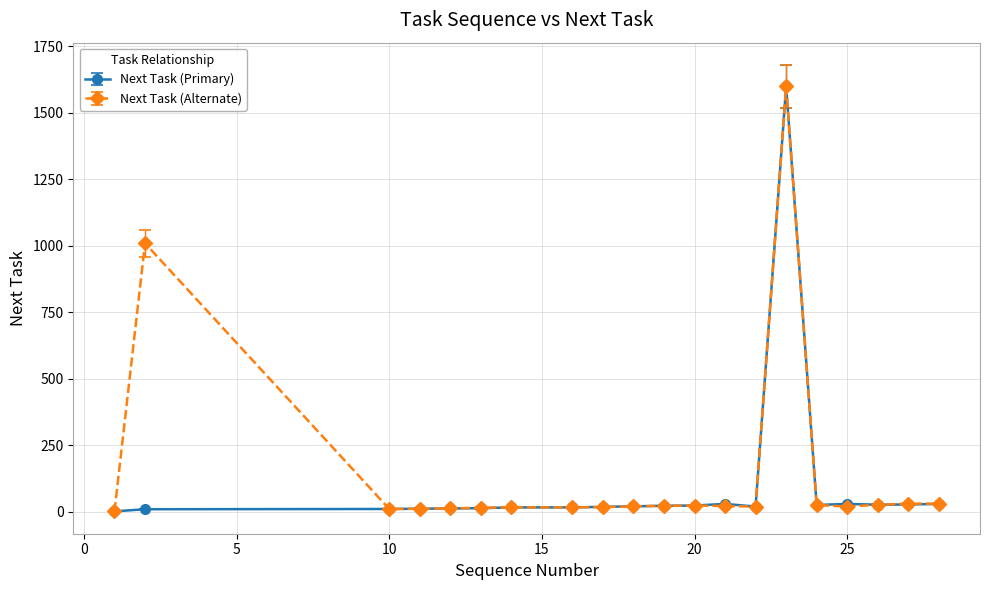

What is the greatest value displayed?

1600